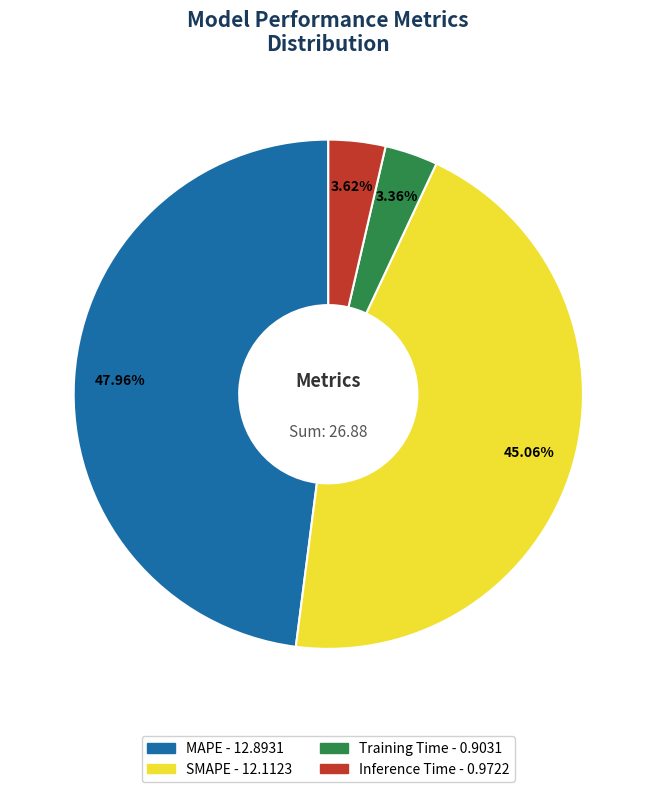

Which category has the biggest portion of the pie?

MAPE